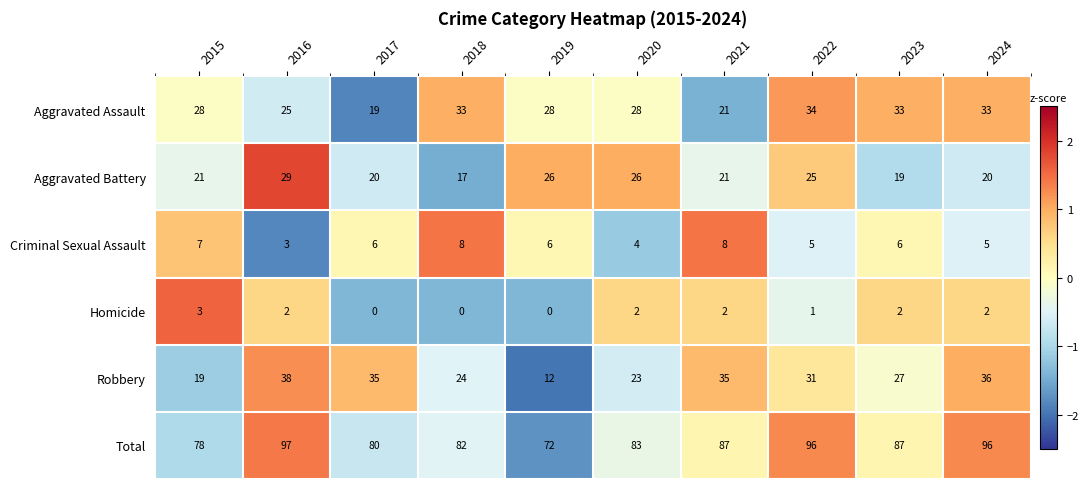

Between 2015 and 2017, which series saw the biggest shift?

Robbery